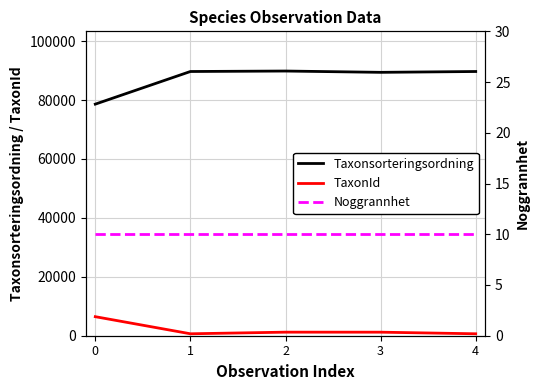

What are all the series names shown in the legend?

Taxonsorteringsordning, TaxonId, Noggrannhet